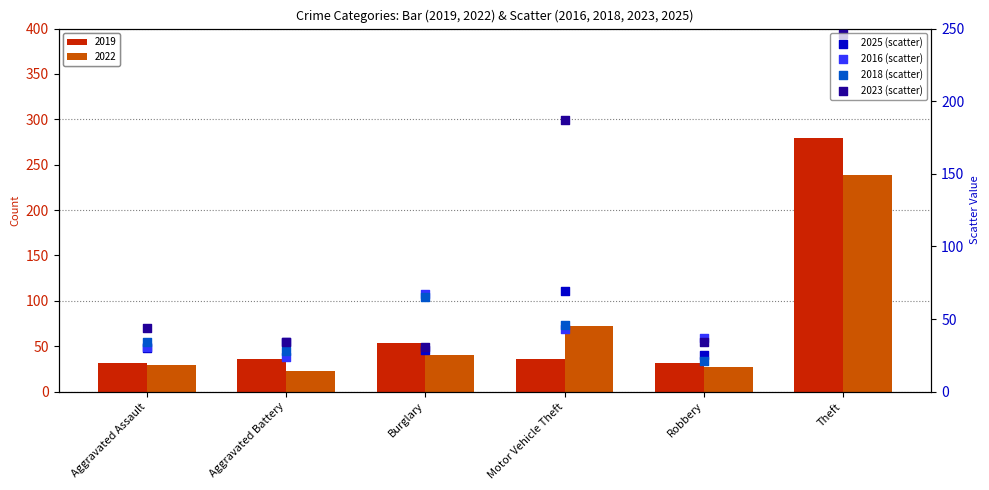

Which series has the widest spread of Y values?

2018 (scatter)